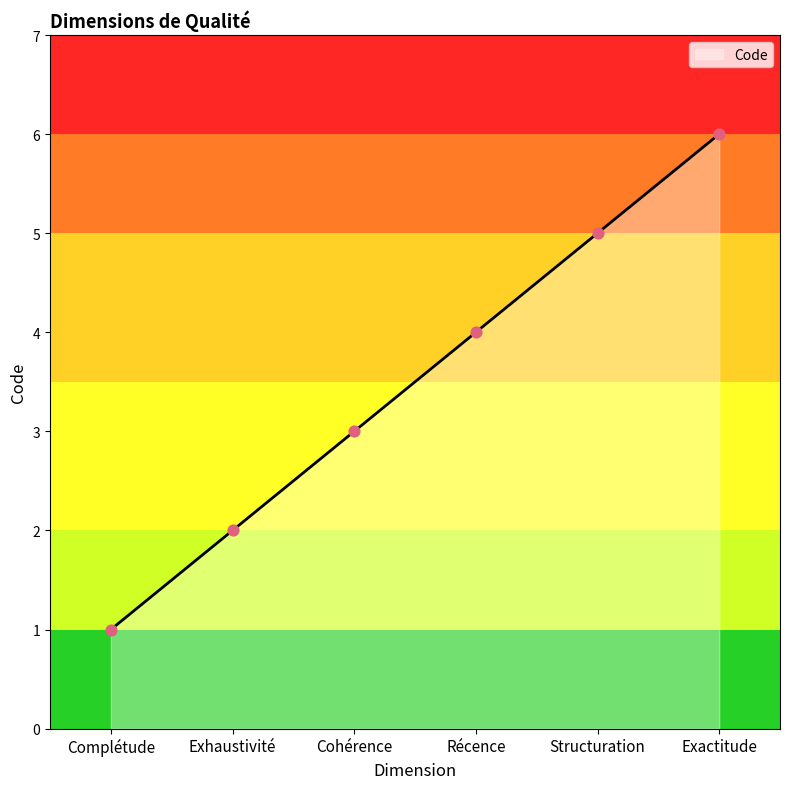

Between Exhaustivité and Structuration, which is larger?

Structuration